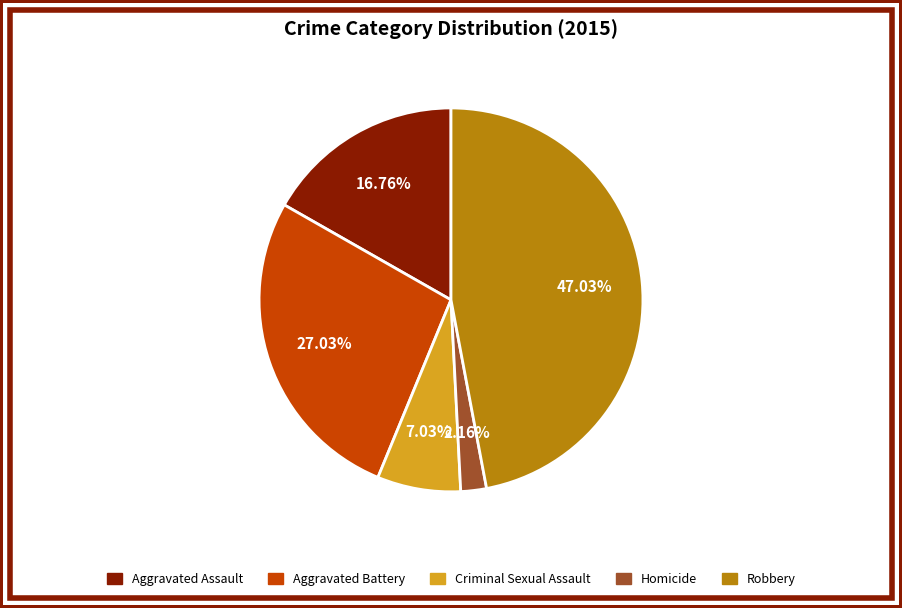

Rank the categories by value from highest to lowest.

Robbery, Aggravated Battery, Aggravated Assault, Criminal Sexual Assault, Homicide